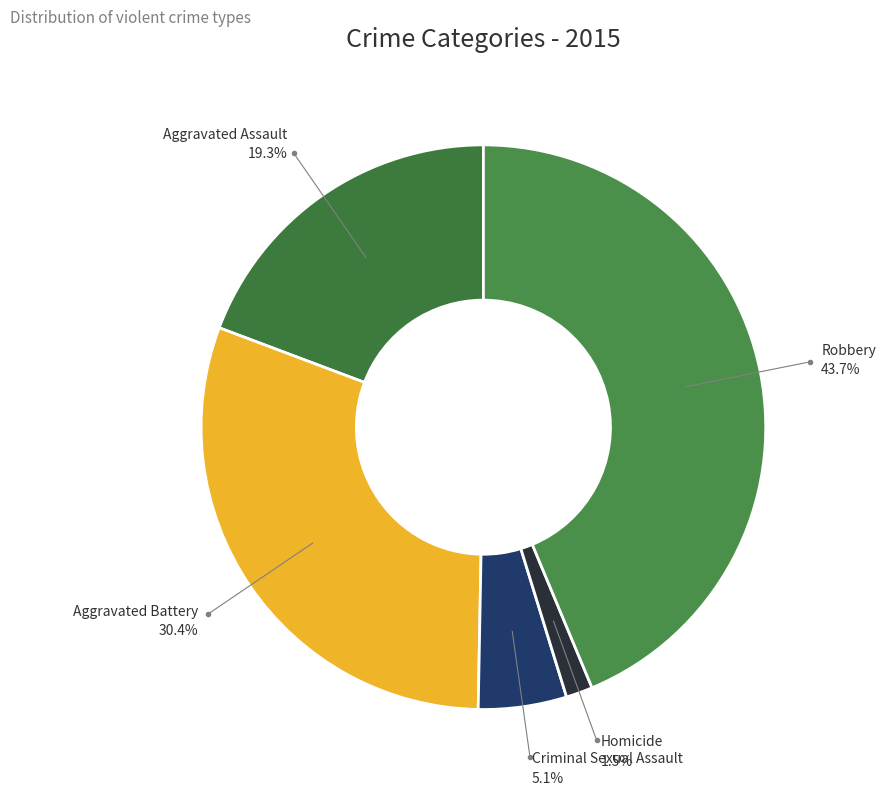

To the nearest percent, what is the combined percentage of Criminal Sexual Assault and Homicide?

7%